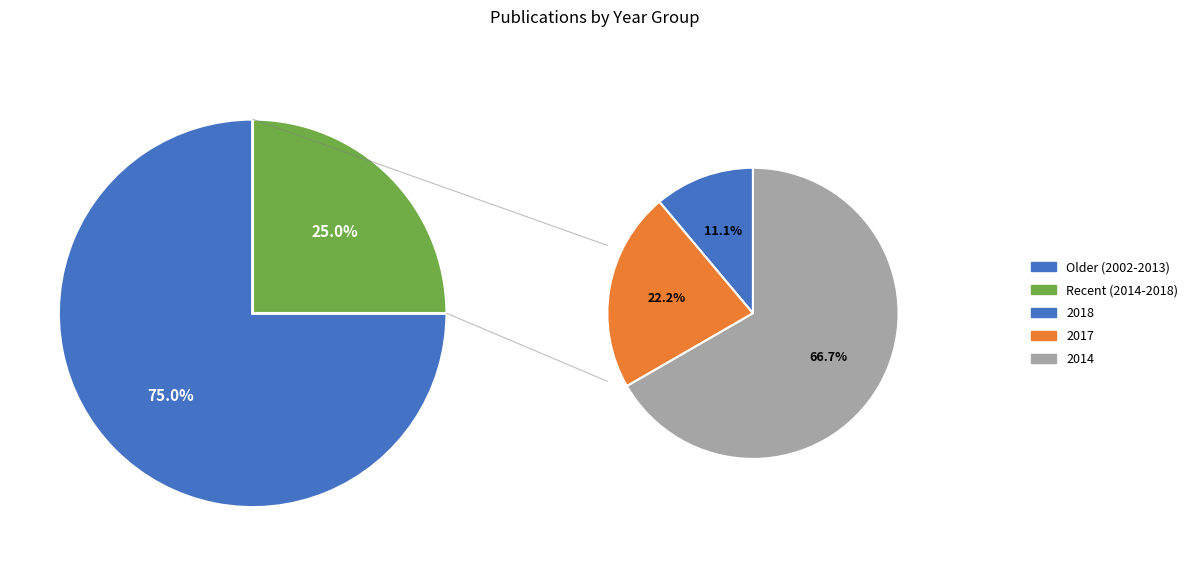

Is it true that 2013 is 7% of the pie?

False